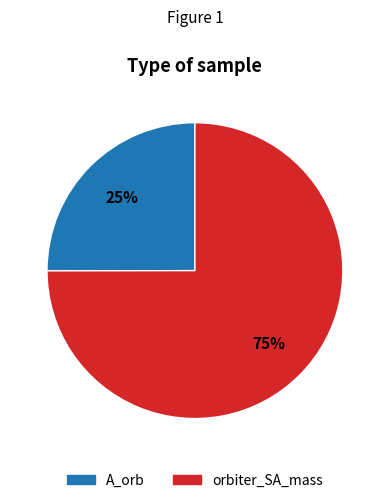

Which has a higher value, A_orb or orbiter_SA_mass?

orbiter_SA_mass